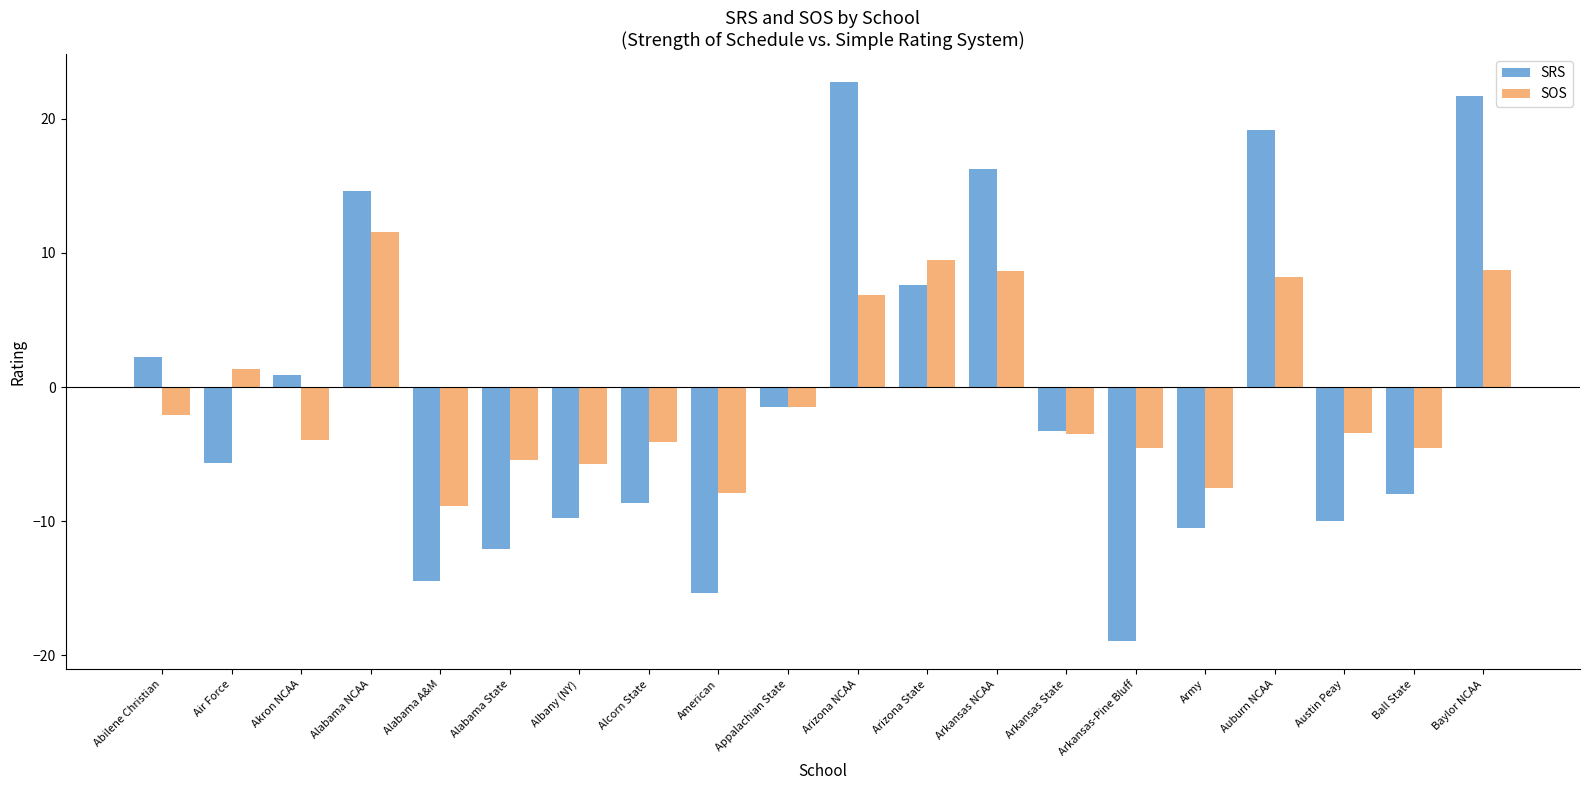

At which category is the sum across all series the highest?

Baylor NCAA